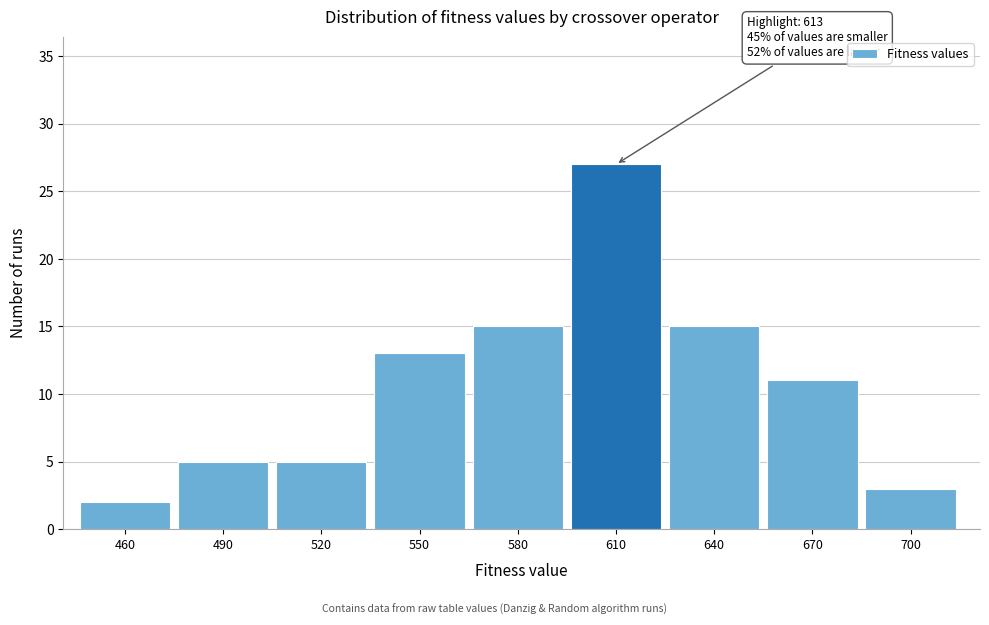

Reading left to right, extract all data points from this chart.

460=2	490=5	520=5	550=13	580=15	610=27	640=15	670=11	700=3